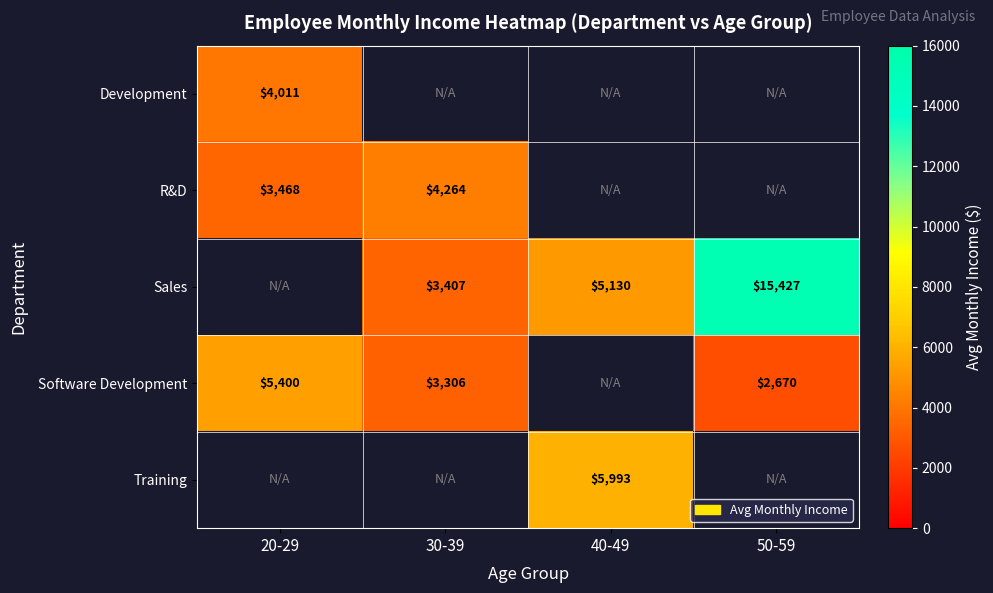

Is the value of R&D at 30-39 greater than the value of Software Development at 20-29?

No